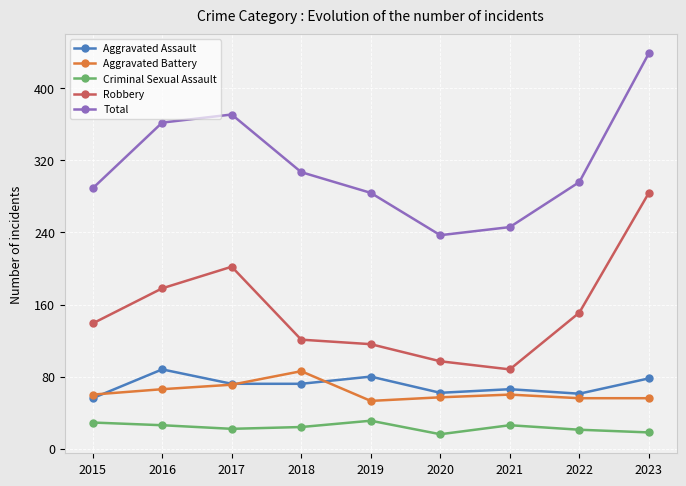

What is the minimum value for Aggravated Assault?

56